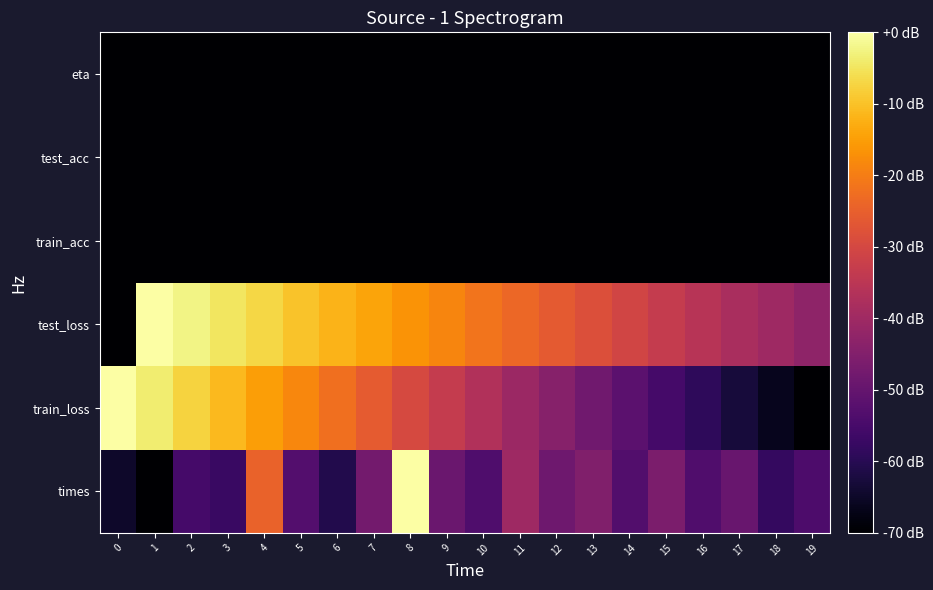

At which category is the sum across all series the highest?

8